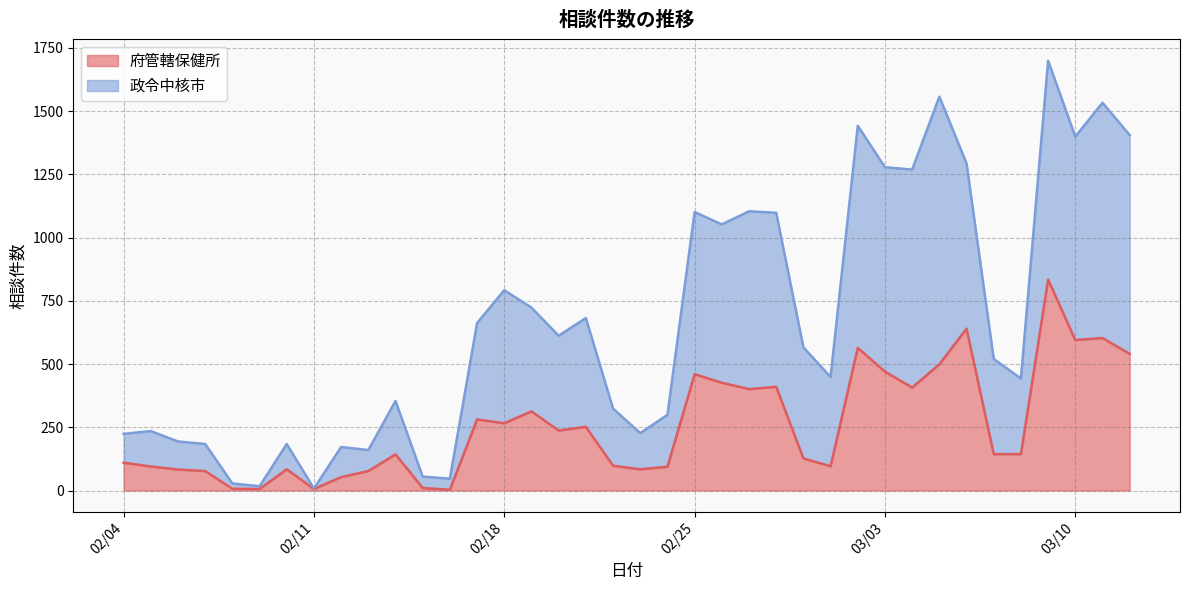

Is it true that 府管轄保健所 equals 10 at 02/11?

False